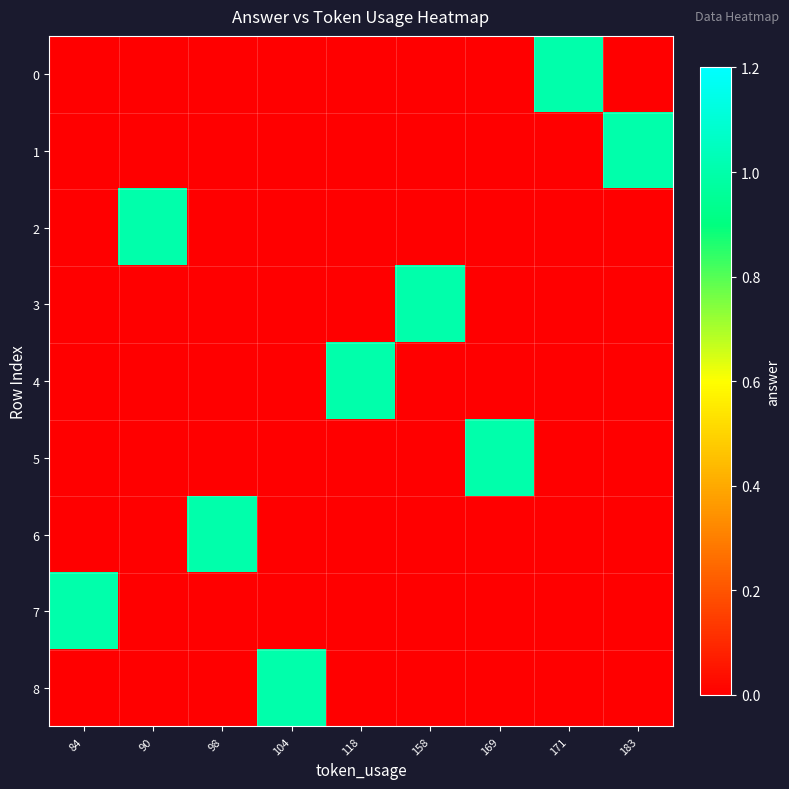

At which category is the sum across all series the highest?

84